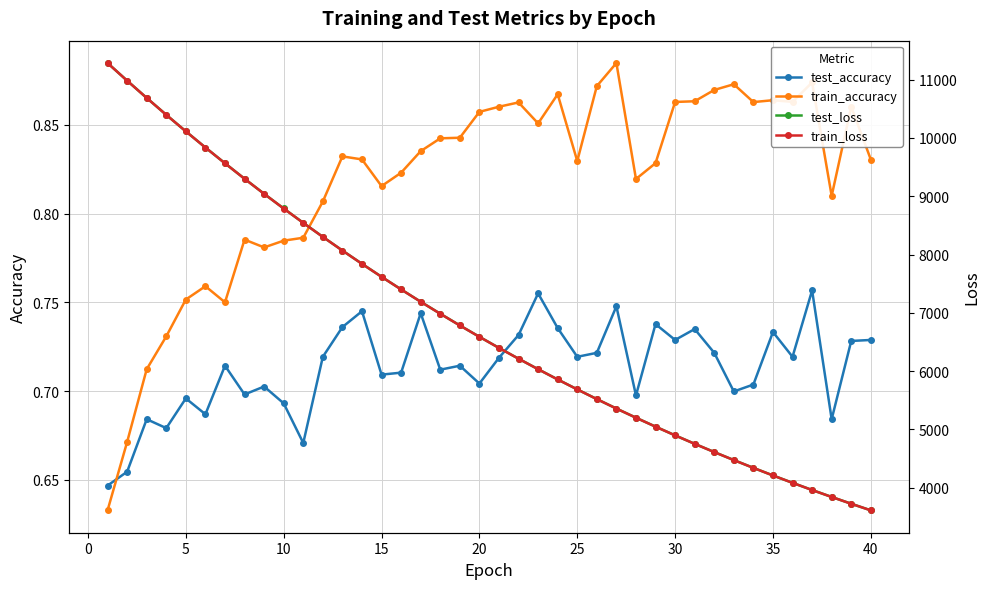

Reading left to right, list all the values displayed in this chart.

test_accuracy: 0.6	0.7	0.7	0.7	0.7	0.7	0.7	0.7	0.7	0.7	0.7	0.7	0.7	0.7	0.7	0.7	0.7	0.7	0.7	0.7	0.7	0.7	0.8	0.7	0.7	0.7	0.7	0.7	0.7	0.7	0.7	0.7	0.7	0.7	0.7	0.7	0.8	0.7	0.7	0.7
train_accuracy: 0.6	0.7	0.7	0.7	0.8	0.8	0.8	0.8	0.8	0.8	0.8	0.8	0.8	0.8	0.8	0.8	0.8	0.8	0.8	0.9	0.9	0.9	0.9	0.9	0.8	0.9	0.9	0.8	0.8	0.9	0.9	0.9	0.9	0.9	0.9	0.9	0.9	0.8	0.9	0.8
test_loss: 11286.0	10983.5	10687.1	10397.1	10113.4	9836.3	9565.6	9300.2	9041.6	8789.7	8543.5	8302.8	8068.5	7840.2	7617.6	7401.1	7189.4	6983.8	6783.1	6587.9	6397.5	6212.2	6031.8	5856.1	5685.3	5518.9	5356.7	5199.4	5046.0	4896.5	4751.1	4609.8	4472.4	4338.6	4208.4	4081.9	3958.6	3839.4	3722.6	3609.5
train_loss: 11285.8	10982.9	10687.2	10396.6	10113.0	9835.7	9565.0	9299.6	9040.8	8788.7	8542.4	8302.0	8067.9	7839.6	7617.1	7400.2	7188.8	6982.9	6782.3	6587.0	6396.7	6211.5	6031.1	5855.4	5684.7	5518.1	5356.1	5198.7	5045.4	4895.9	4750.6	4609.2	4471.7	4338.0	4207.9	4081.3	3958.2	3838.7	3722.2	3609.2